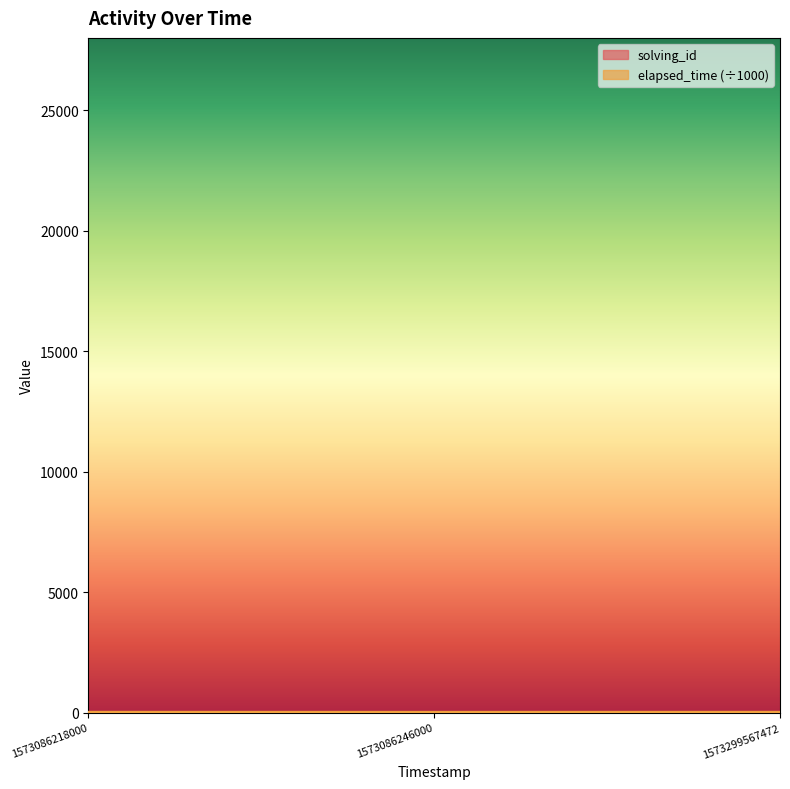

Reading left to right, transcribe all the data shown in this chart.

solving_id: 1	2	3
elapsed_time: 26	24	26